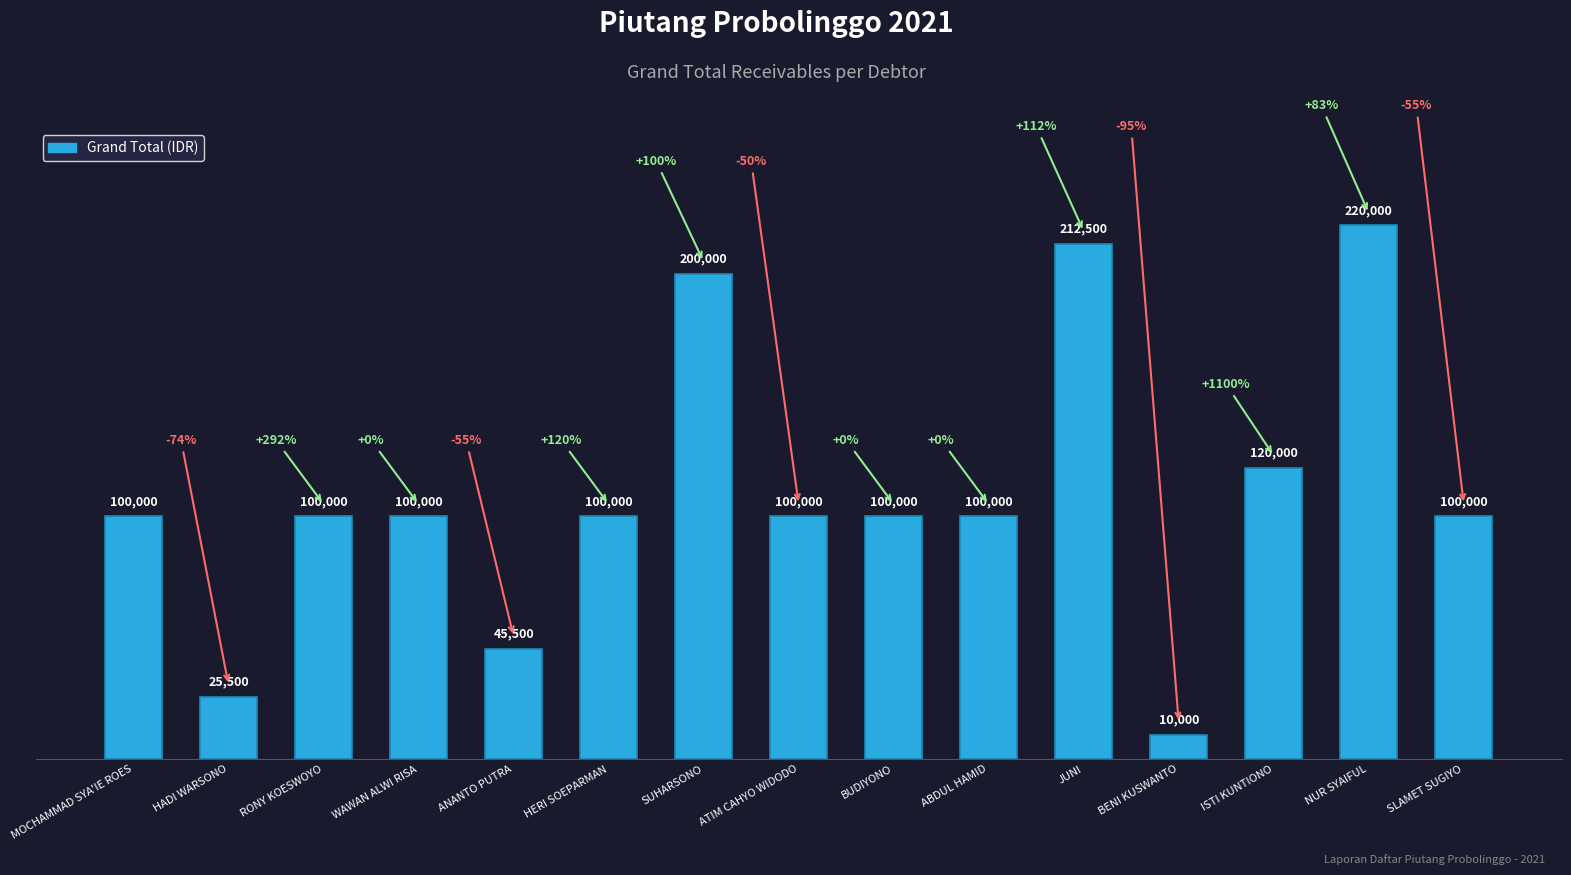

What position from the right is NUR SYAIFUL?

2